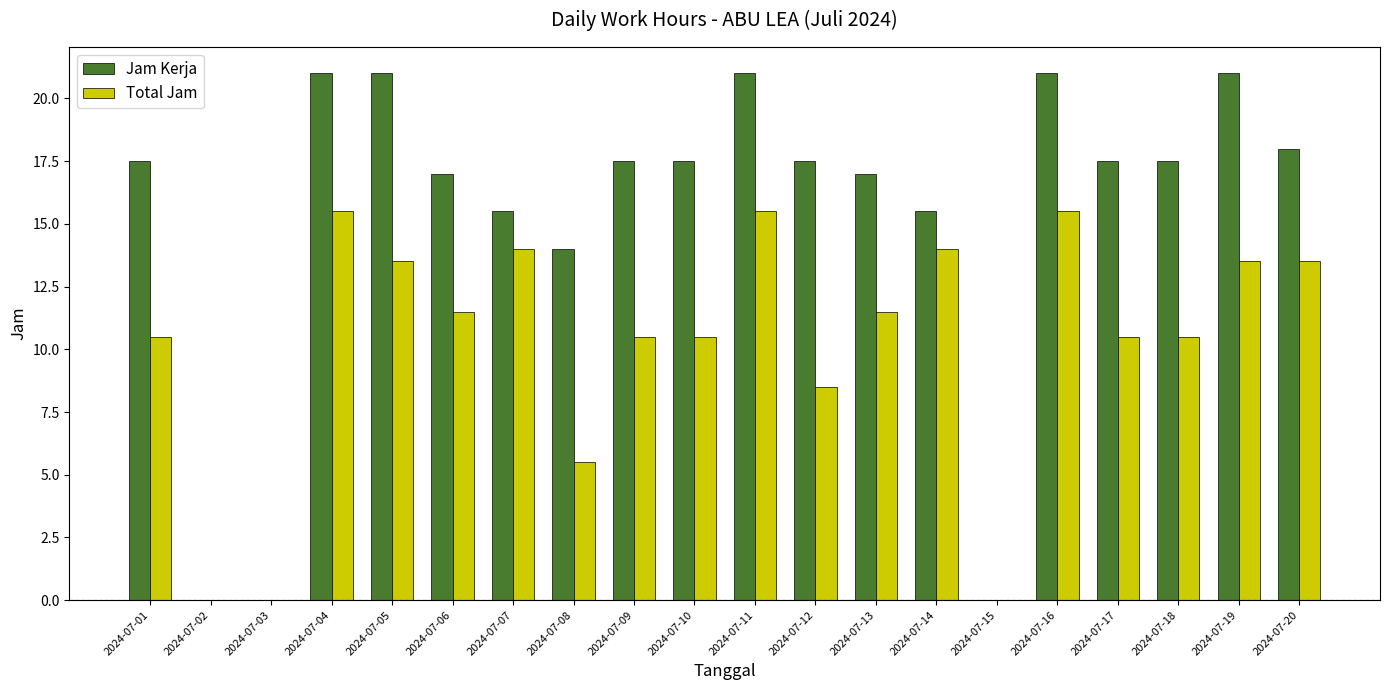

Which series has the widest spread of values?

Jam Kerja